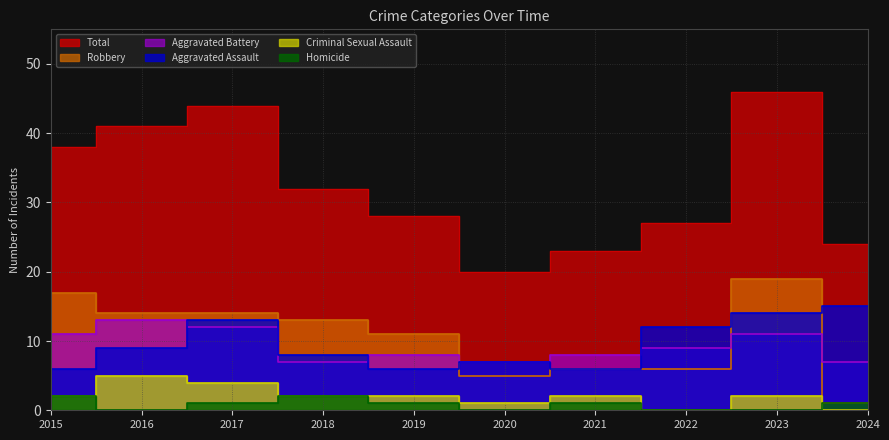

At which category does the chart reach its peak across all series?

2023